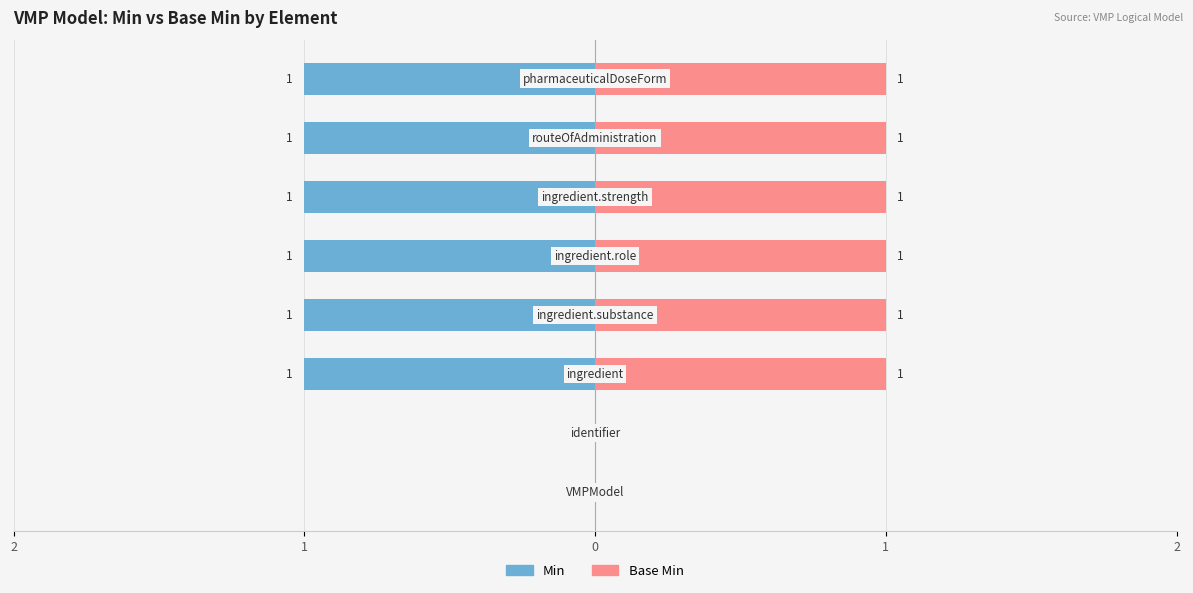

What is the highest value of the Min series?

1